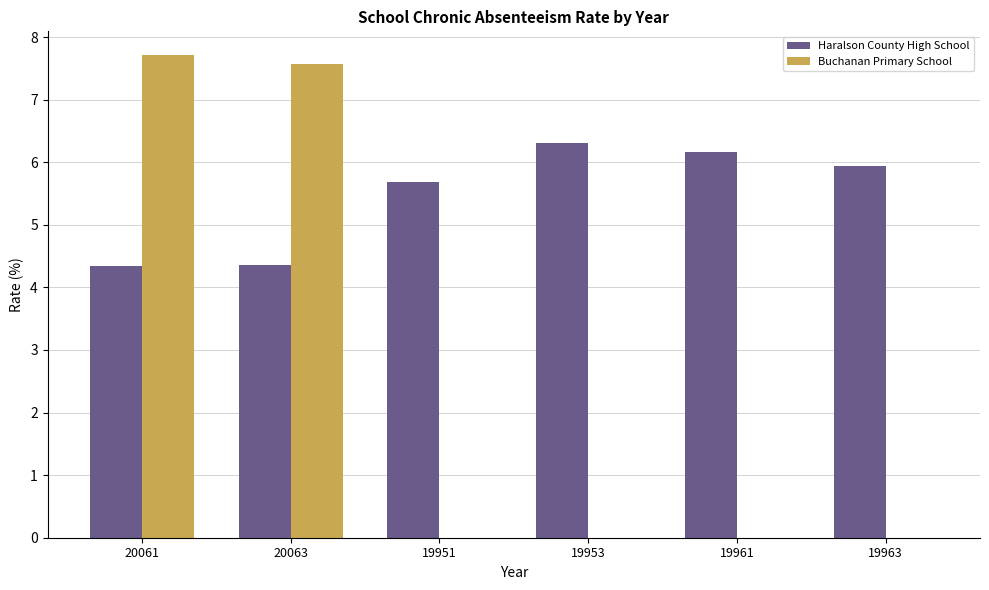

What value does the Haralson County High School series have at 19963?

5.9